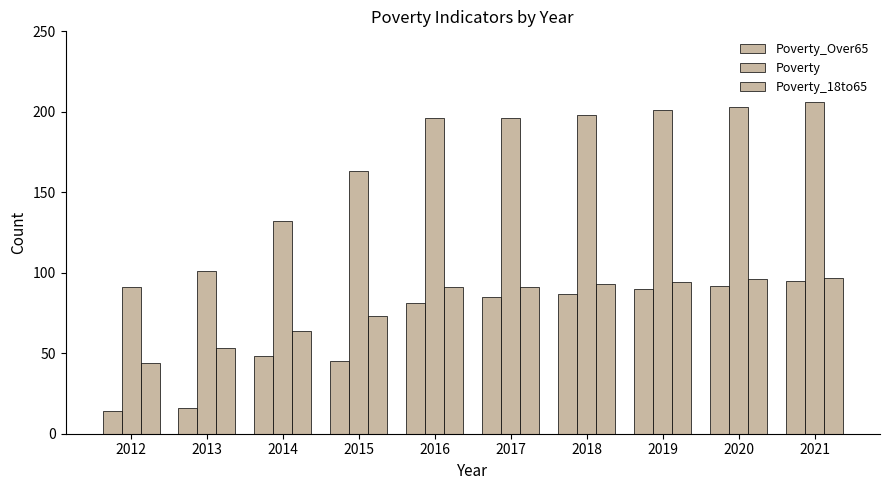

How many series are shown in this chart?

3